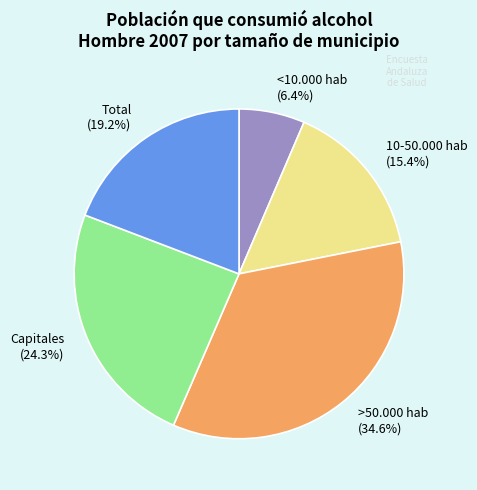

Combined, what portion of the pie is <10.000 hab and Total?

25.6%